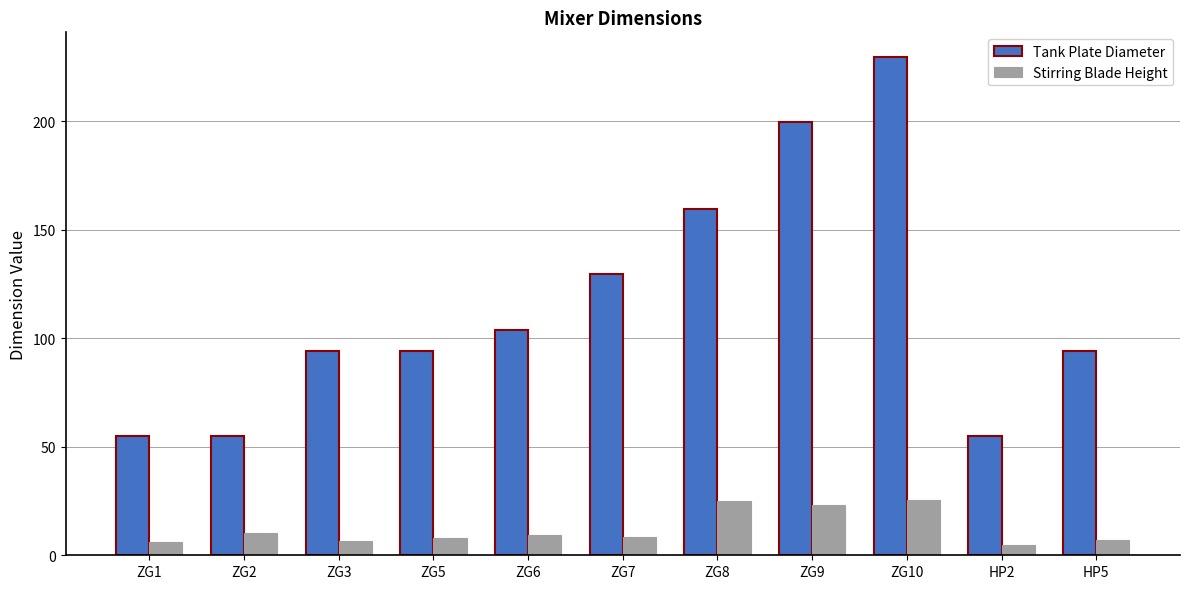

List the series in order of their peak value, lowest first.

Stirring Blade Height, Tank Plate Diameter